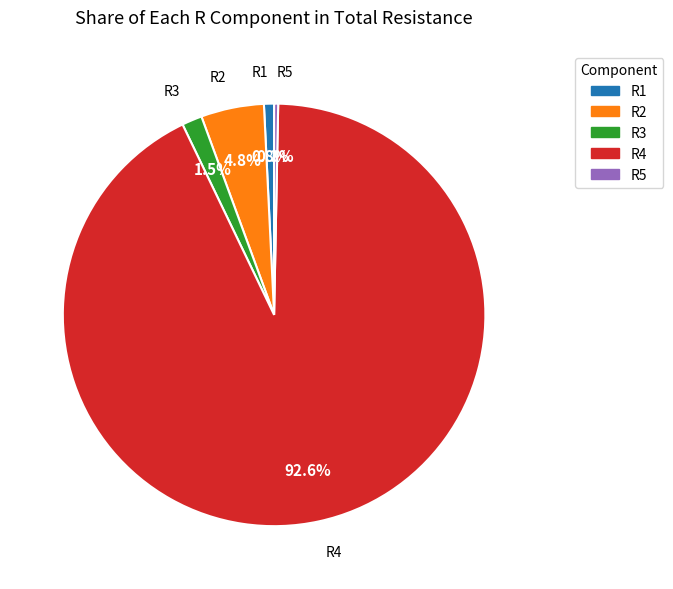

To the nearest percent, what is the average slice percentage?

20%